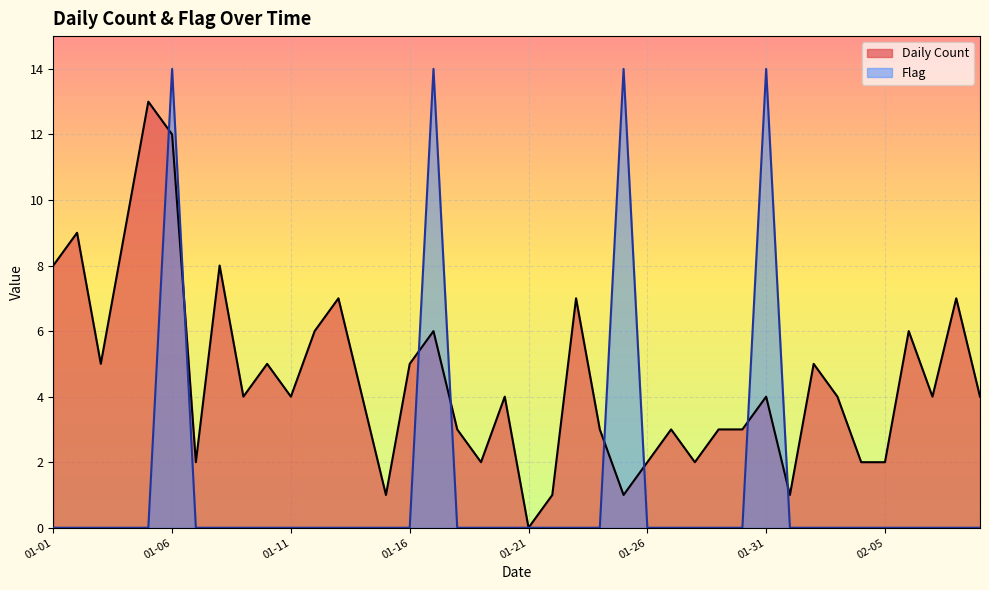

At which label does Daily Count reach its minimum?

01-21